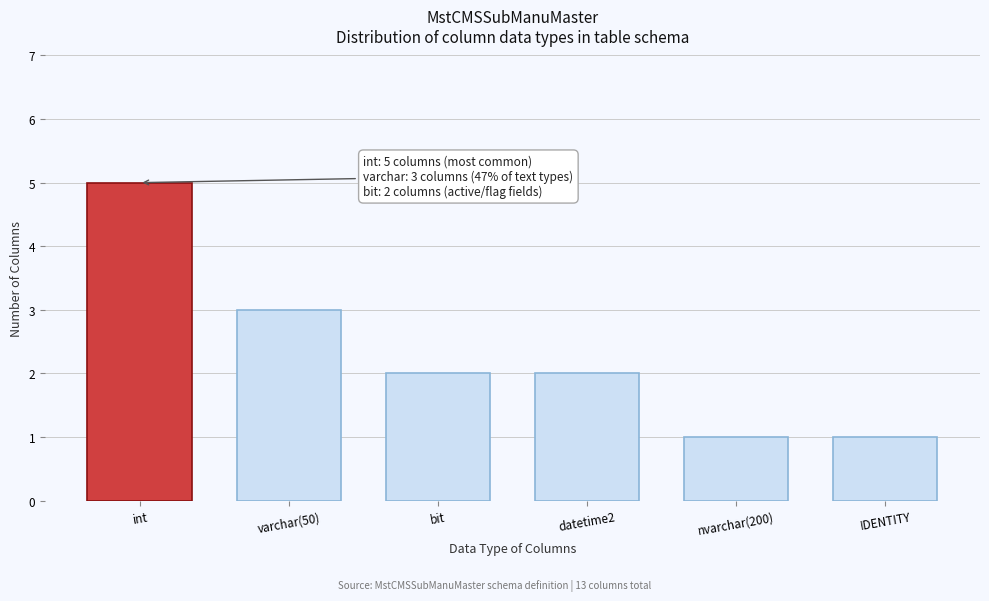

Reading left to right, transcribe all the data shown in this chart.

int=5	varchar(50)=3	bit=2	datetime2=2	nvarchar(200)=1	IDENTITY=1